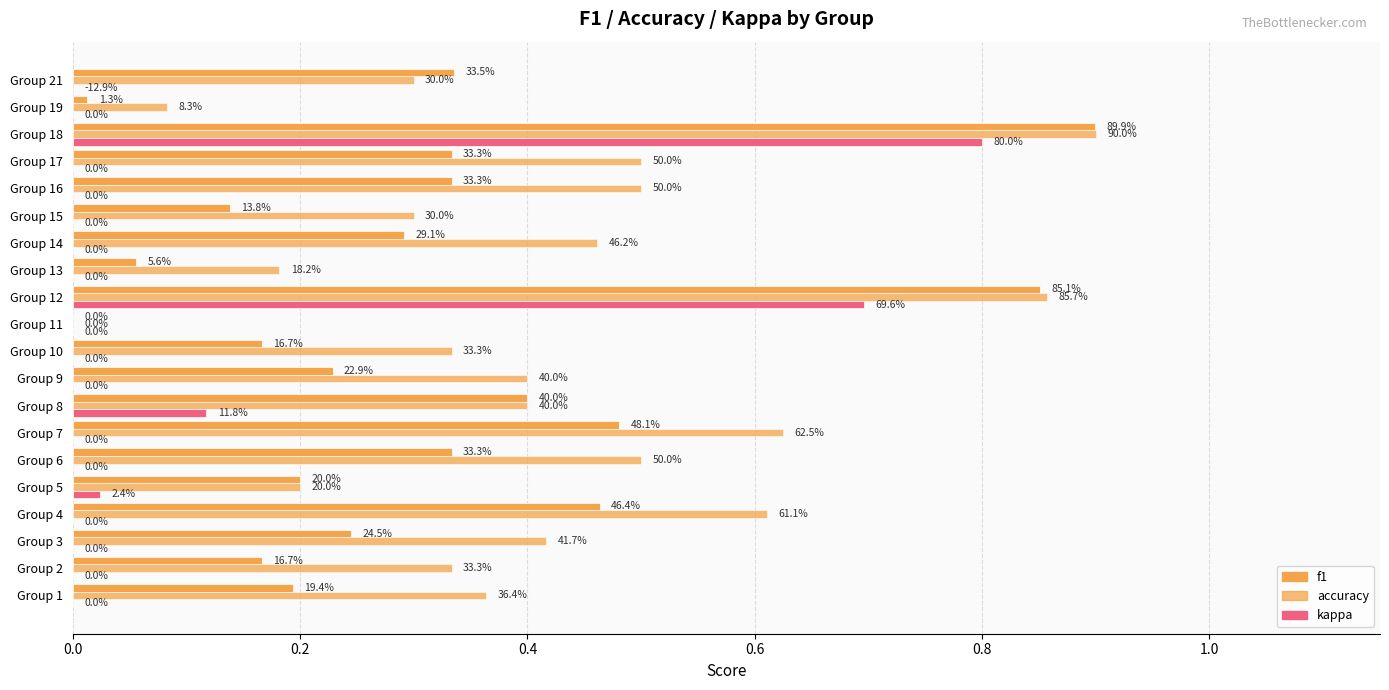

Is the value of accuracy at Group 5 greater than the value of kappa at Group 13?

Yes